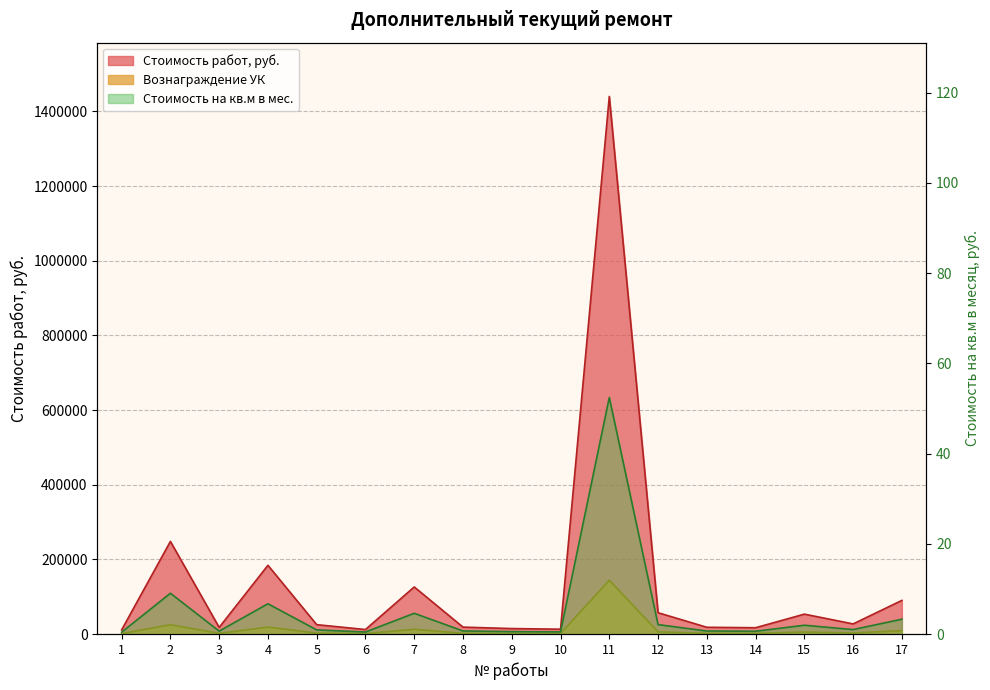

At which category does Стоимость работ, руб. reach its first local valley?

3